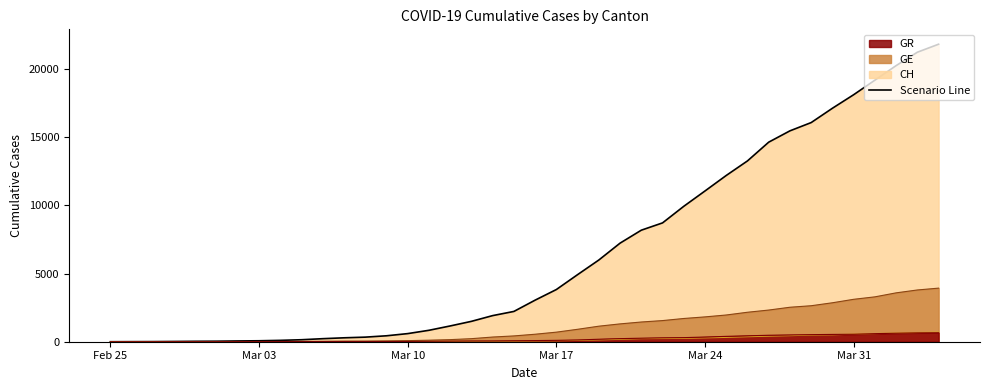

True or false: AG (line) has a value of 9 at 16.

False